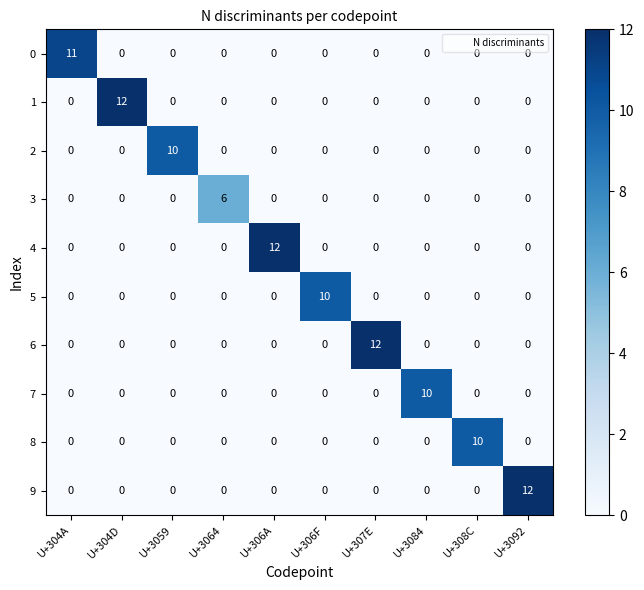

What is the highest value of the 3 series?

6